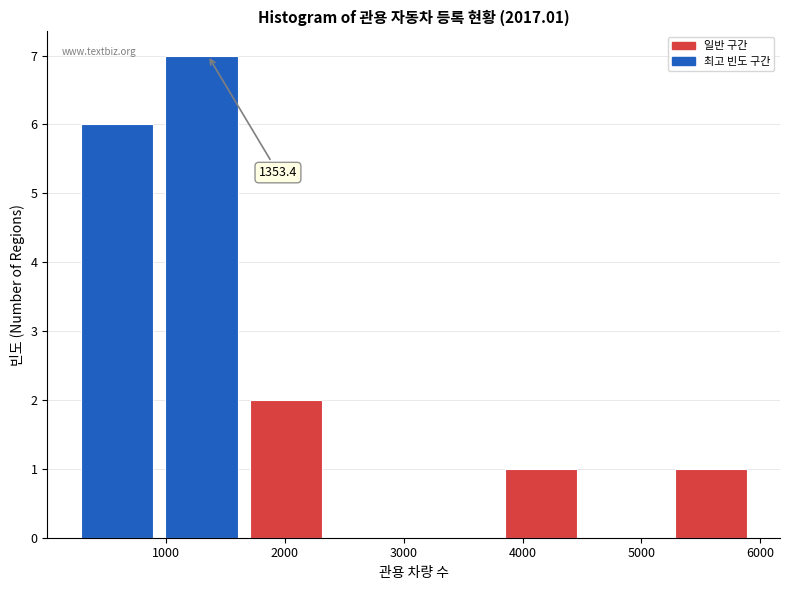

Which range on the x-axis has the tallest bar?

1000 to 1700